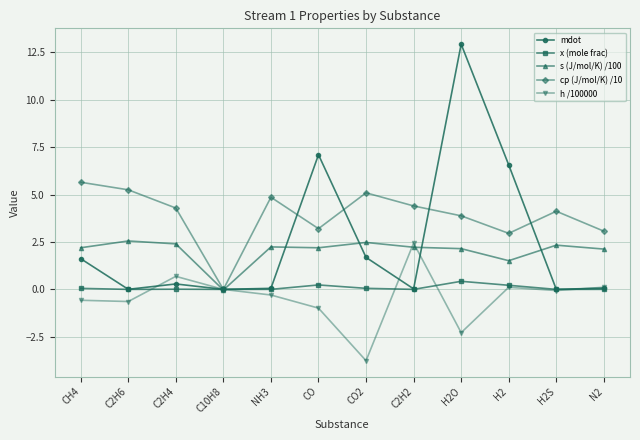

How many lines are shown in the chart?

5